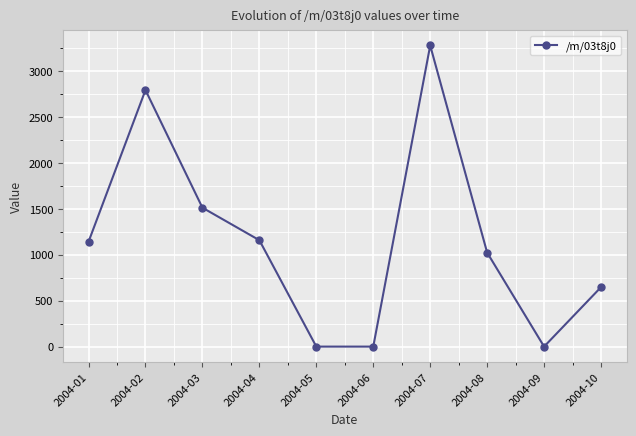

What is the difference between the maximum and minimum values?

3278.9